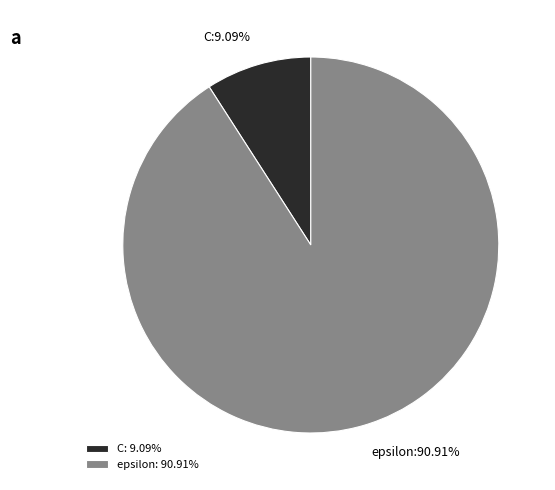

What percentage do C and epsilon together represent?

100.0%